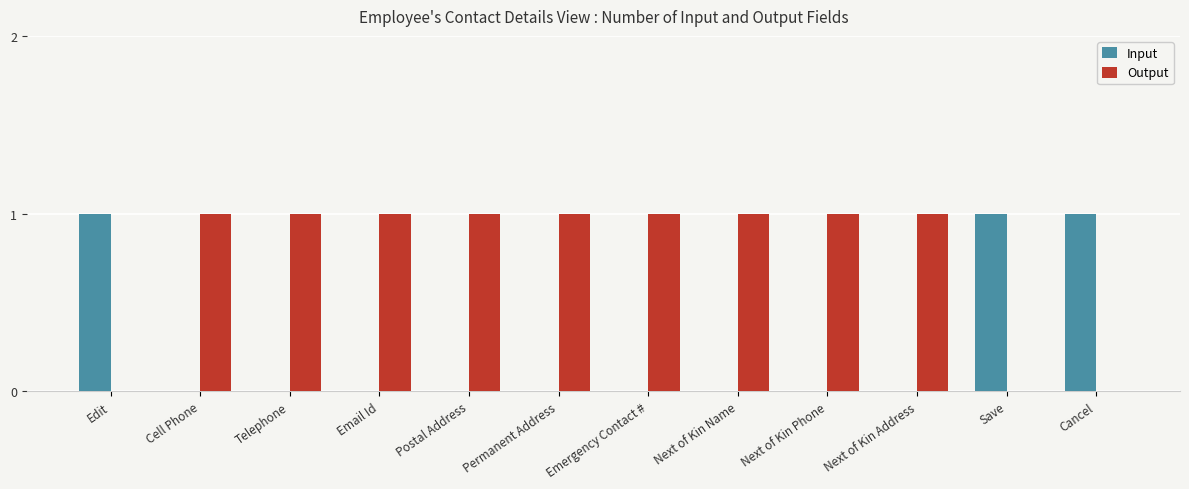

Is it true that Output equals 1 at Edit?

False